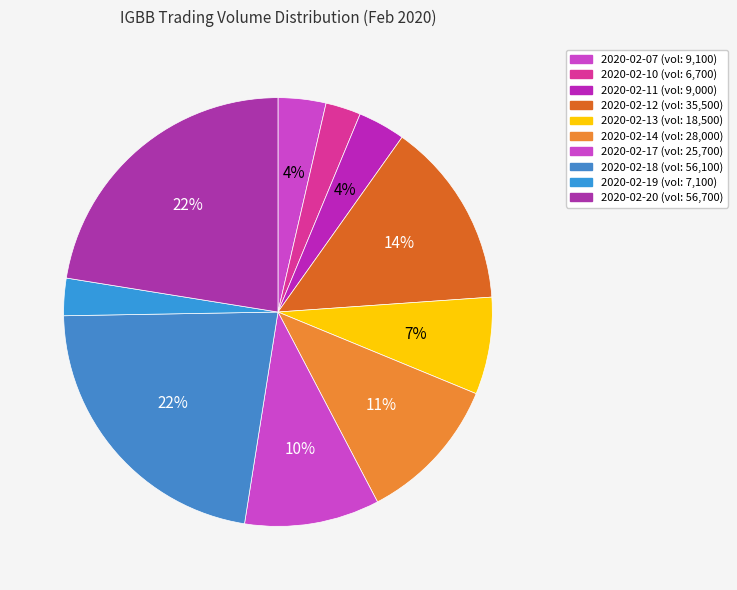

Rank the categories by value from lowest to highest.

2020-02-10, 2020-02-19, 2020-02-11, 2020-02-07, 2020-02-13, 2020-02-17, 2020-02-14, 2020-02-12, 2020-02-18, 2020-02-20